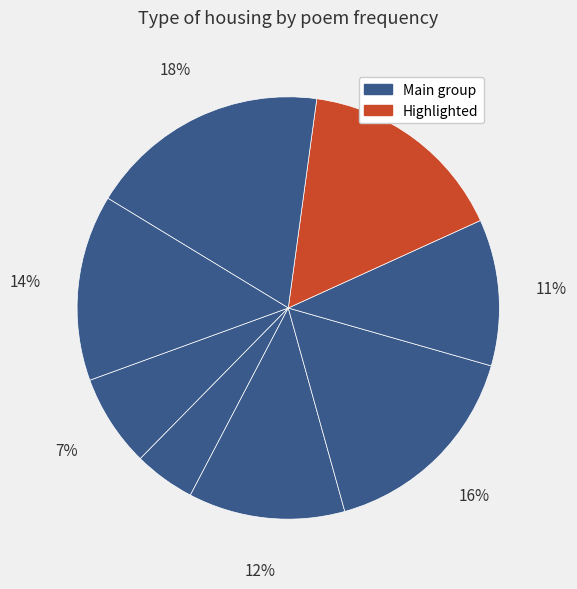

How many segments does this pie chart have?

8